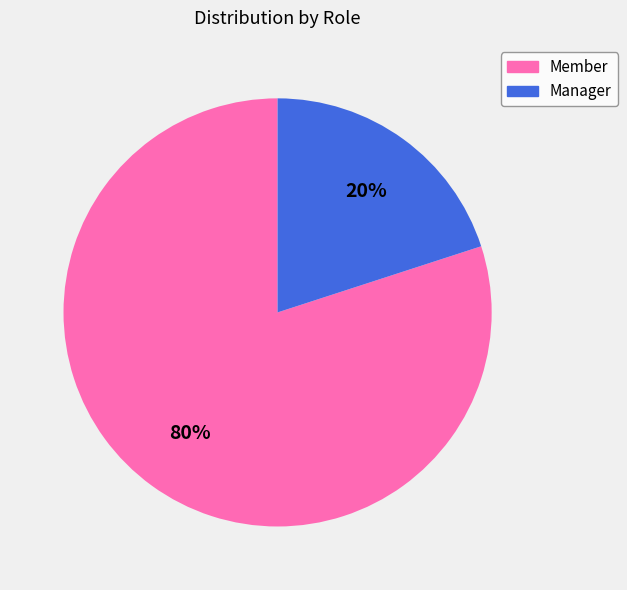

Is it true that Member is 89% of the pie?

False